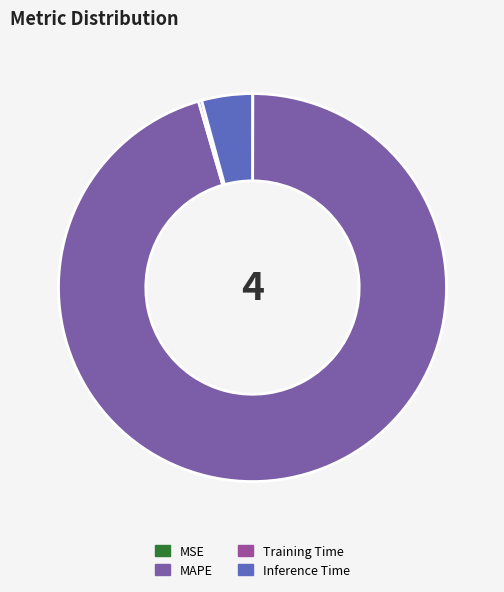

To the nearest percent, what is the difference between the largest and smallest slice percentages?

95%